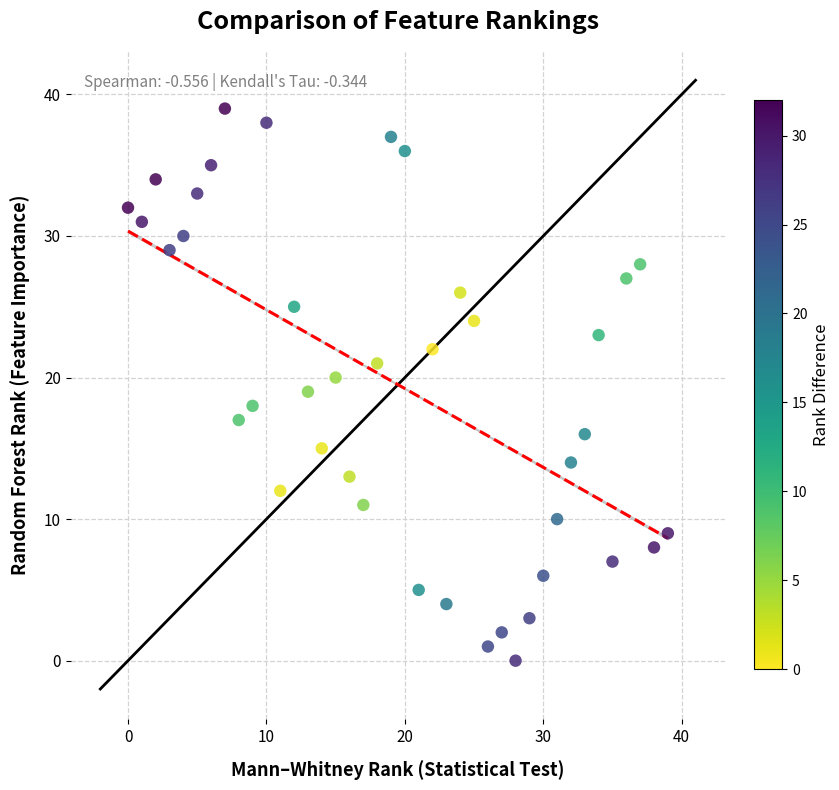

What is the range of Y values (max minus min)?

39